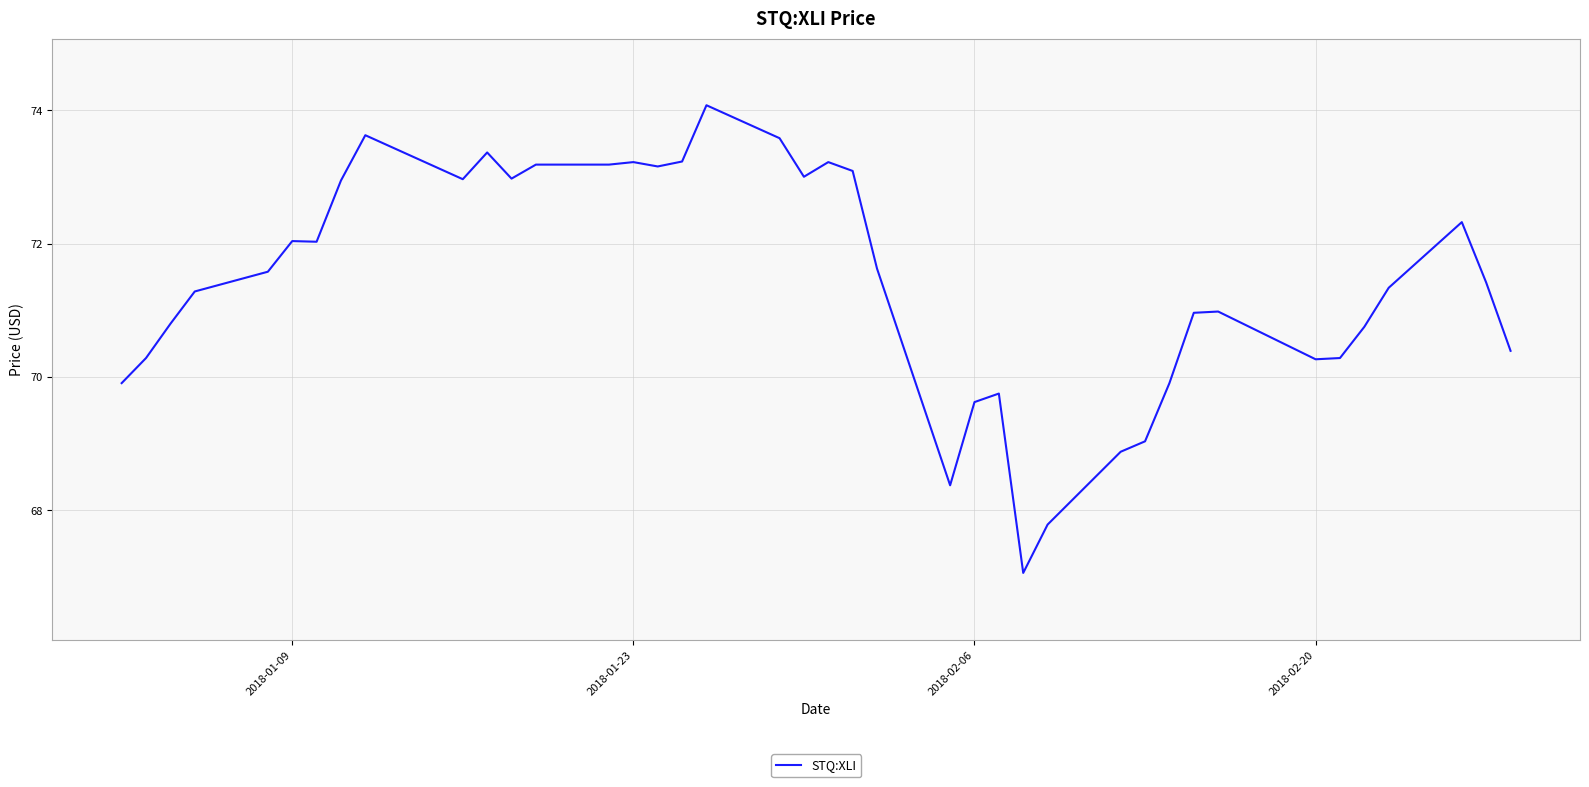

What is the difference between the maximum and minimum values?

7.0